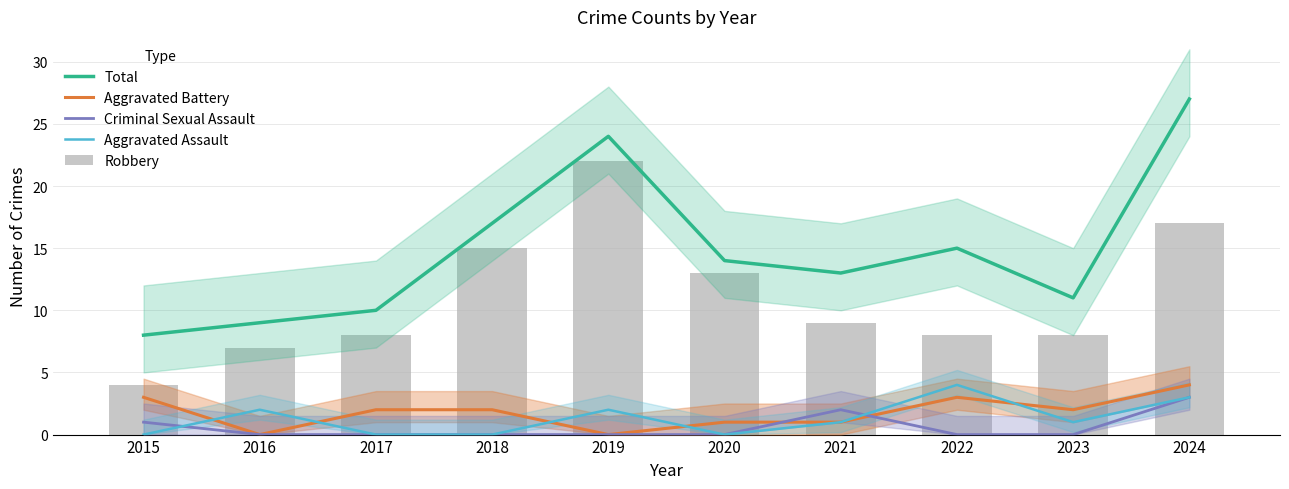

What is the difference between the highest and lowest values at 2017?

10